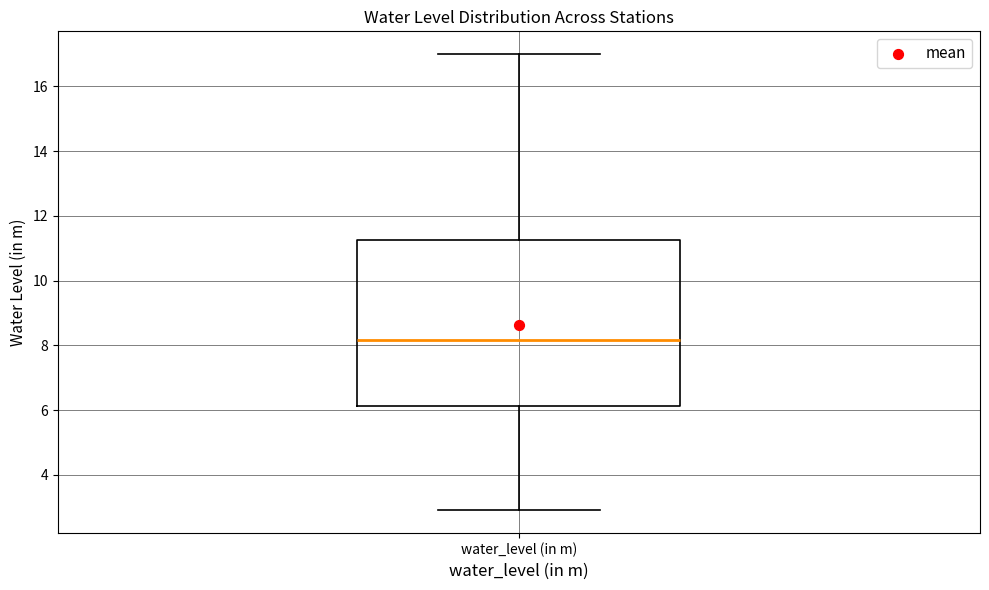

Transcribe this box plot: give where the median line is, the range the box spans, and where the two whiskers end, as read against the y-axis. The values are not printed on the chart, so give them approximately, as read against the axis.

median 8.2, box 6.2 to 11.2, whiskers 3.0 to 17.0